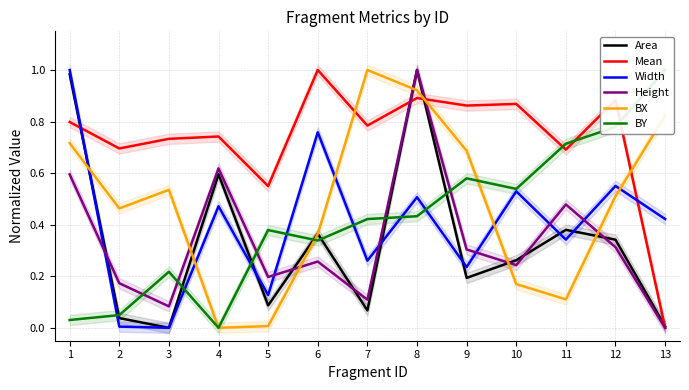

After their last crossing, which series has the higher values: Mean or BX?

BX